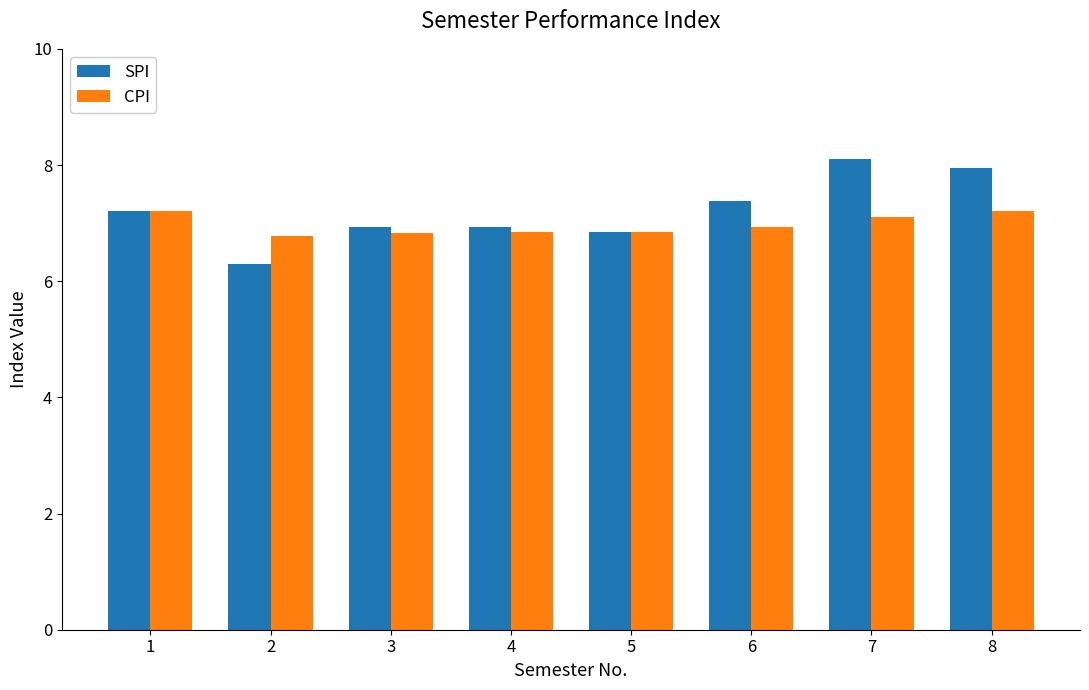

What is the greatest value displayed?

8.1